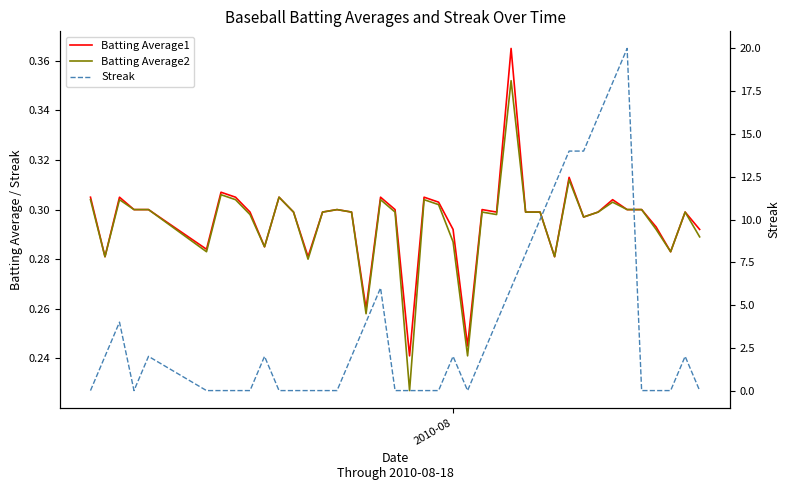

List the series in order of their peak value, highest first.

Streak, Batting Average1, Batting Average2